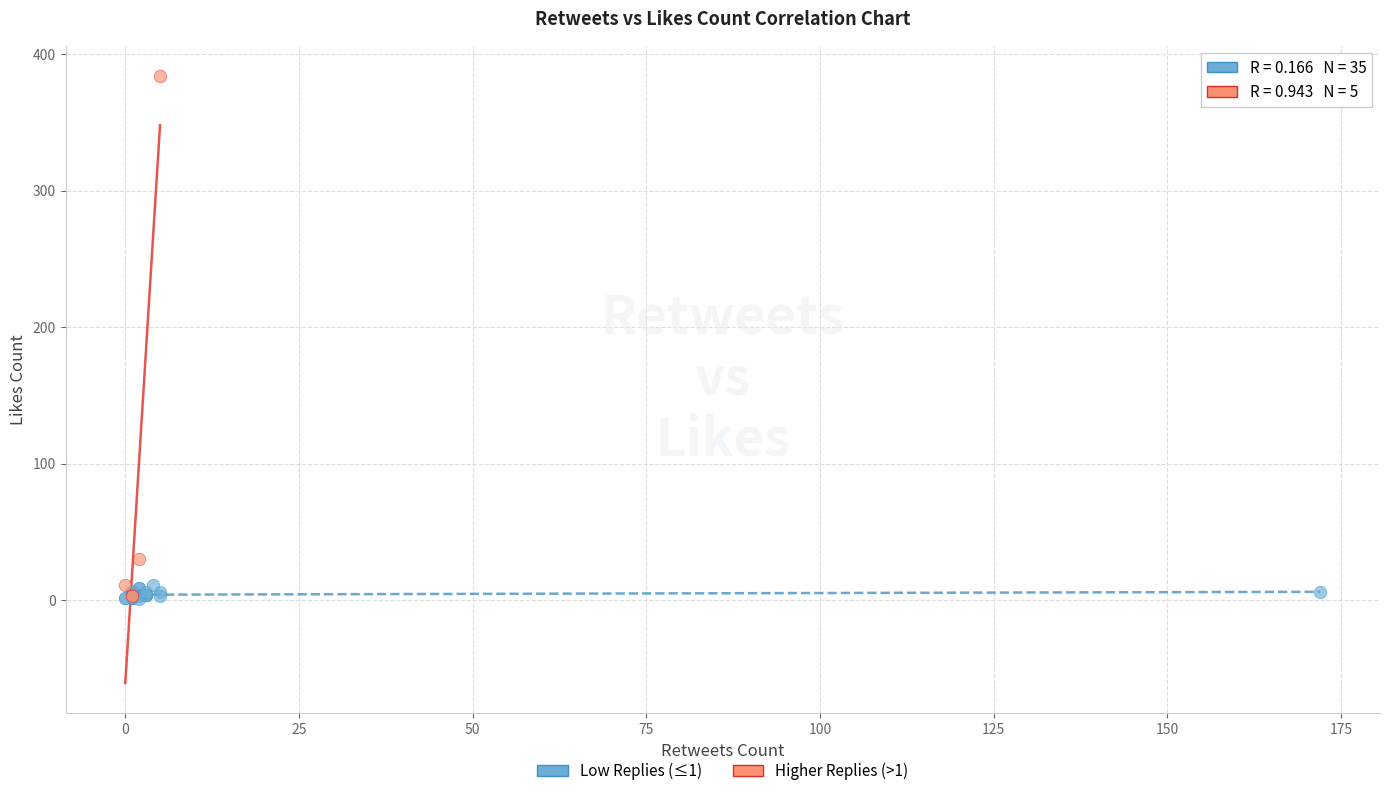

Which series reaches the maximum Y coordinate?

Higher Replies (>1)